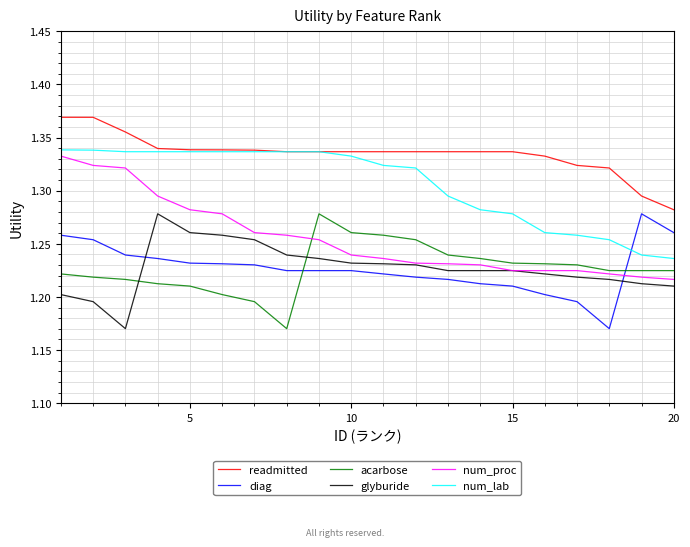

True or false: acarbose and readmitted intersect in this chart.

False